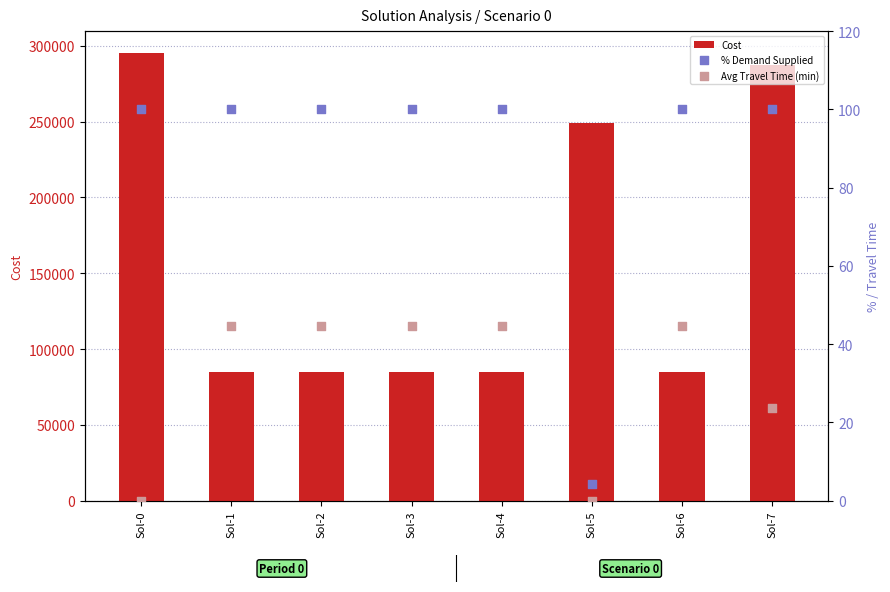

At which category is the sum across all series the highest?

Sol-0